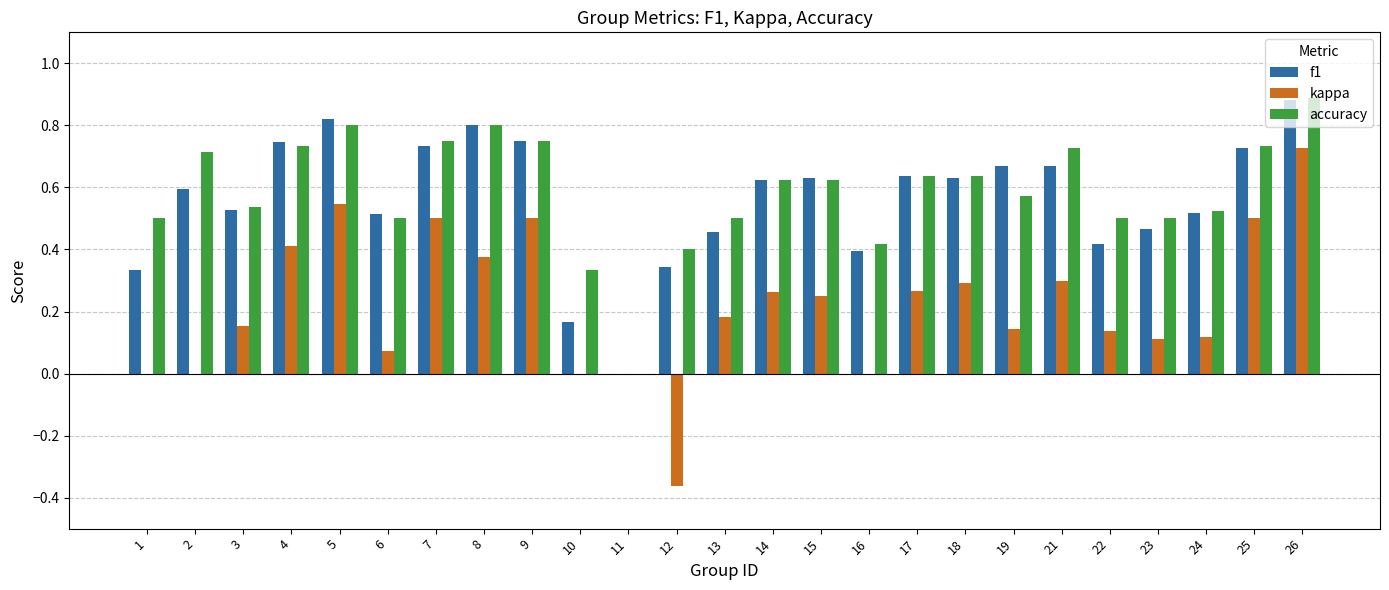

The value of accuracy at 8 is 0.8. True or false?

True